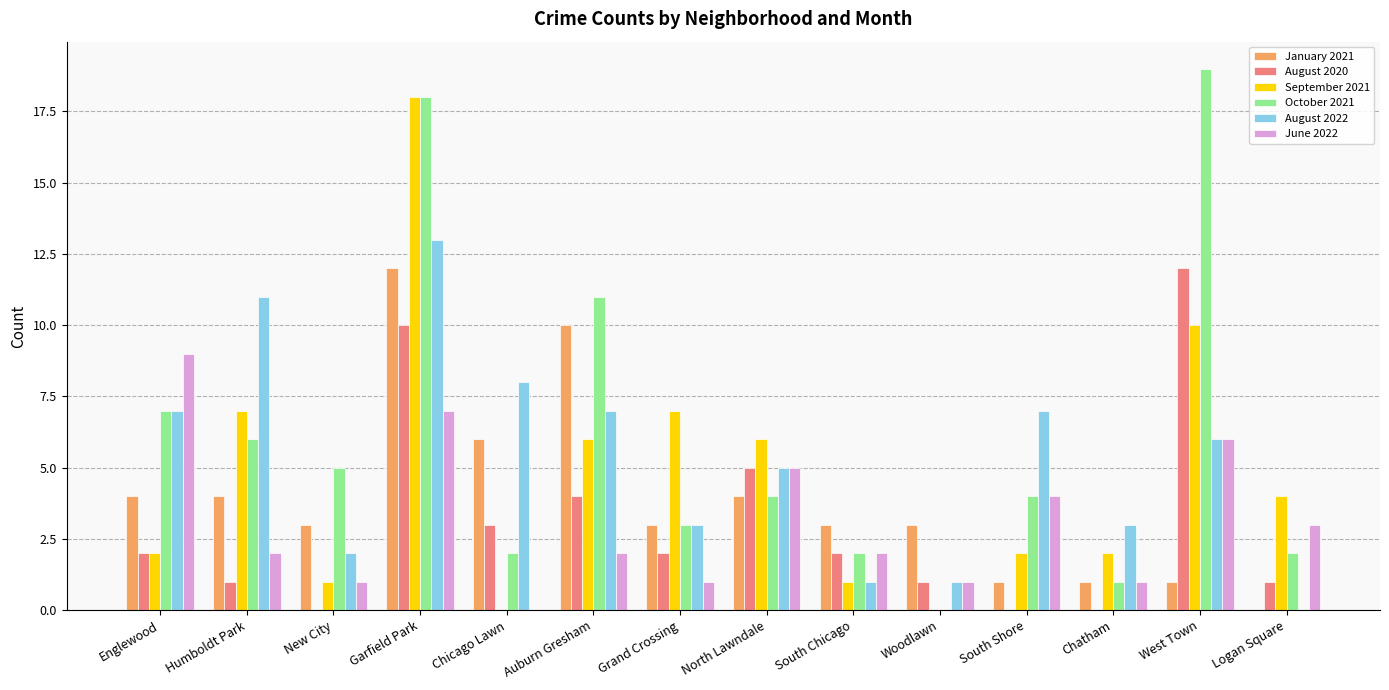

What is the maximum value for October 2021?

19